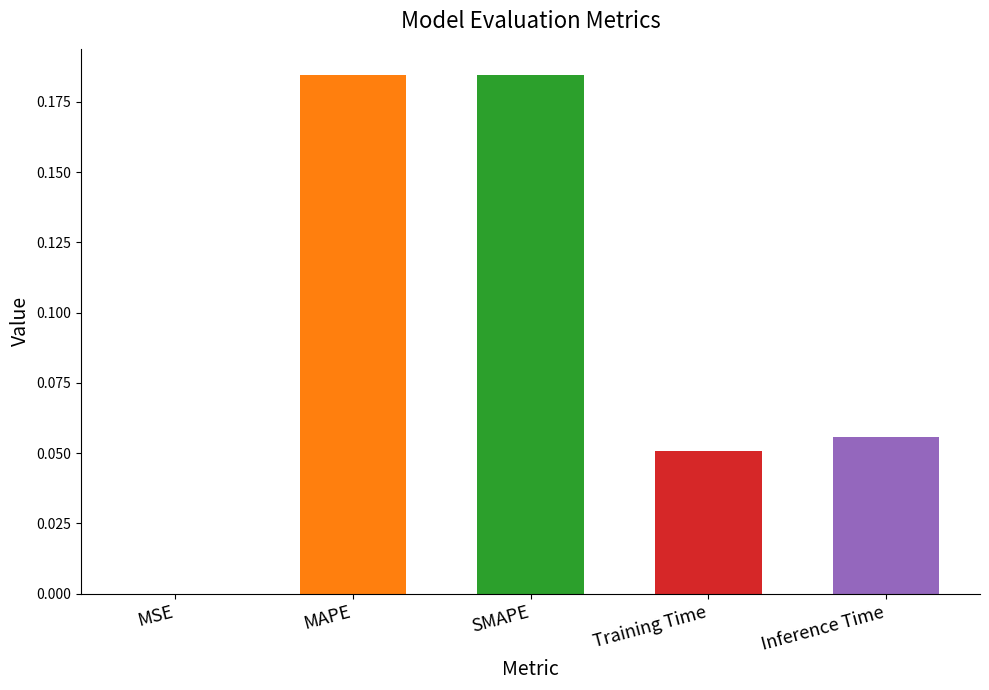

Where is the data nearest to the value 0?

MSE